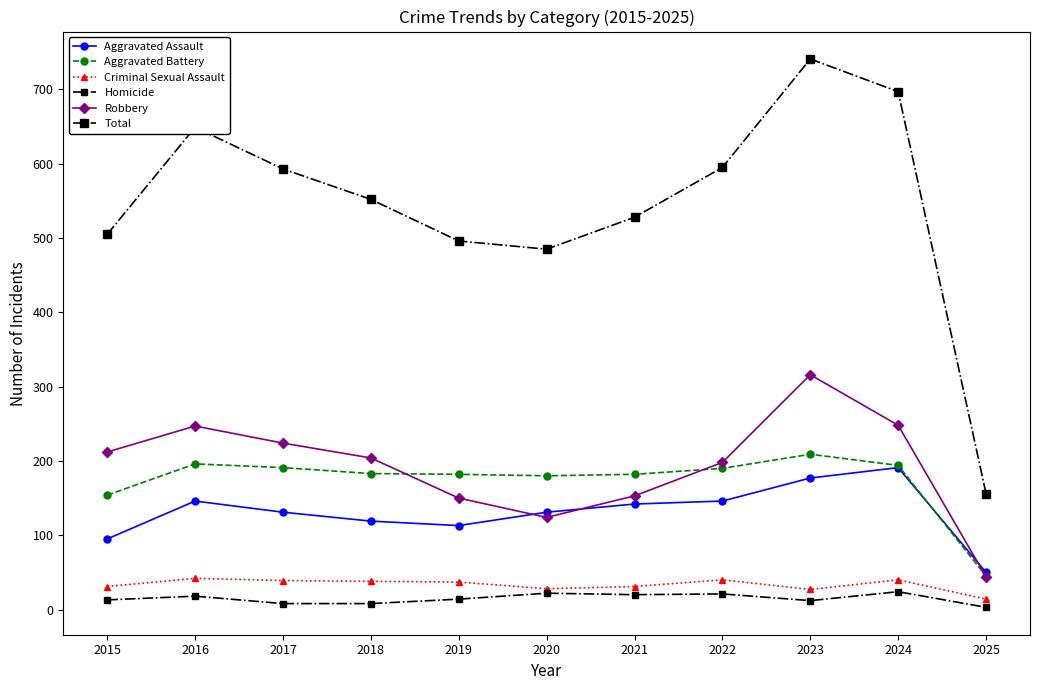

Where is Homicide nearest to the value 13?

2015